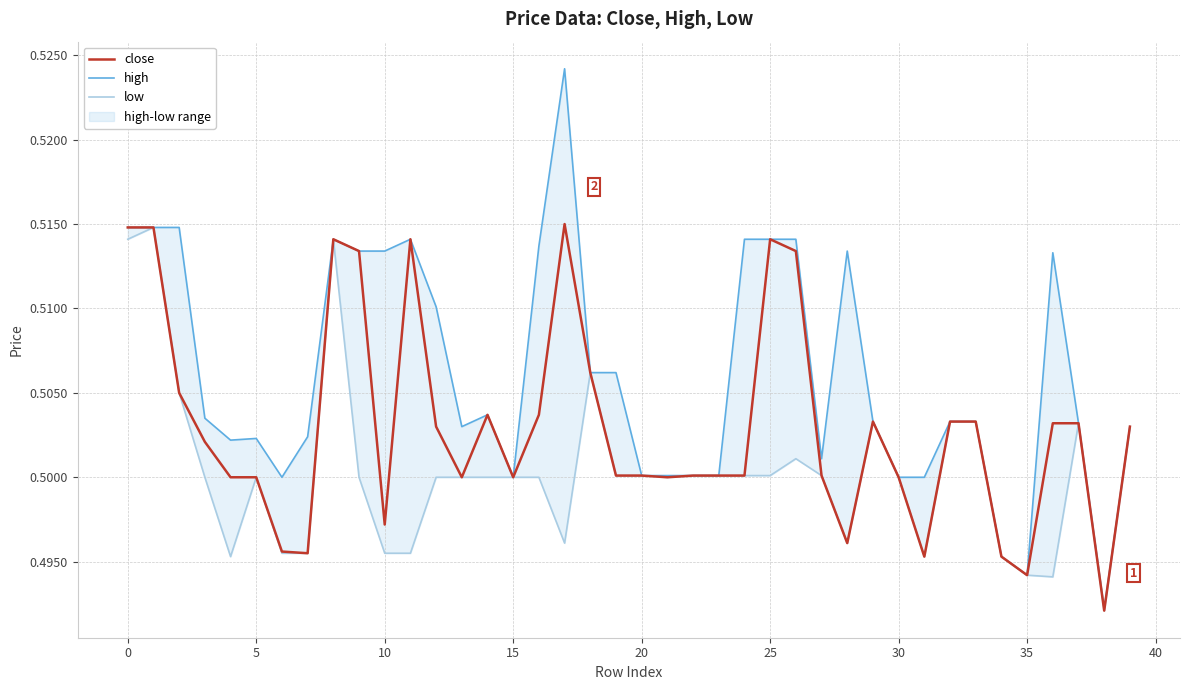

How many close values are between 0 and 1?

40